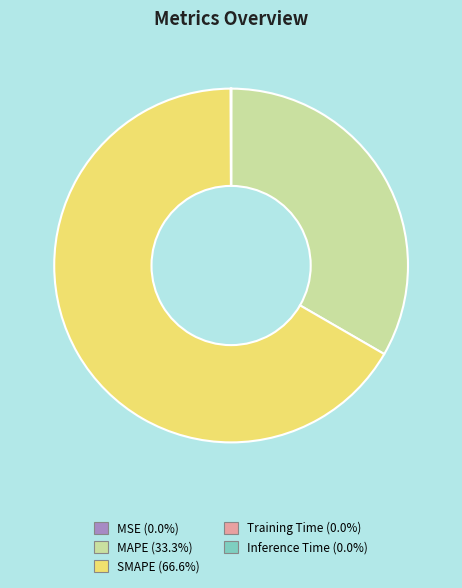

The MAPE slice represents 33% of the pie. True or false?

True